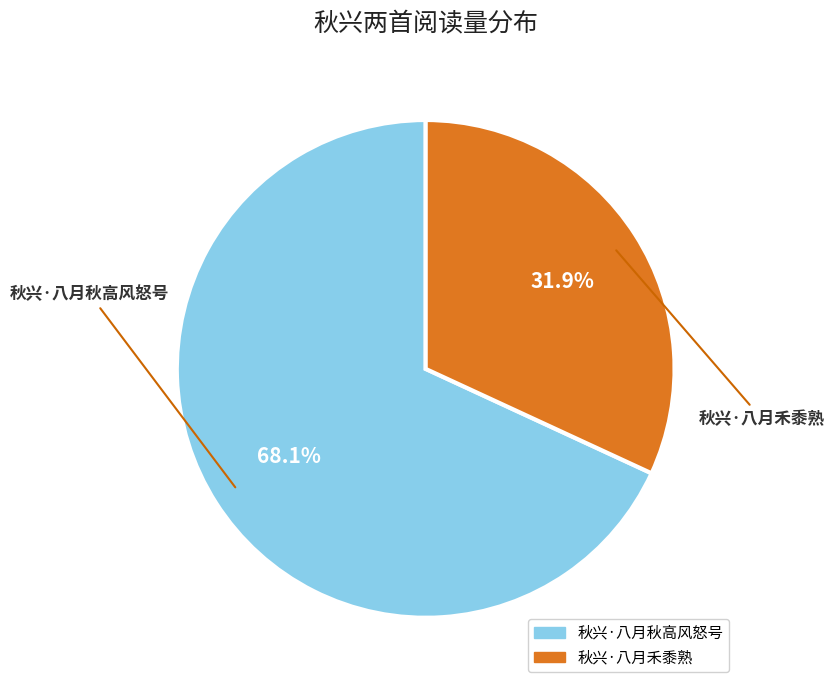

Does any single category account for the majority?

Yes